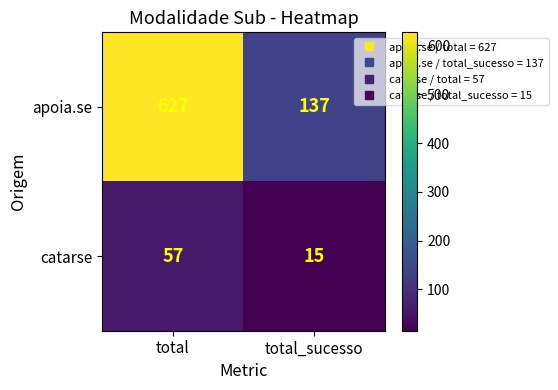

Reading right to left, what are all the values shown in this chart?

apoia.se: 137	627
catarse: 15	57